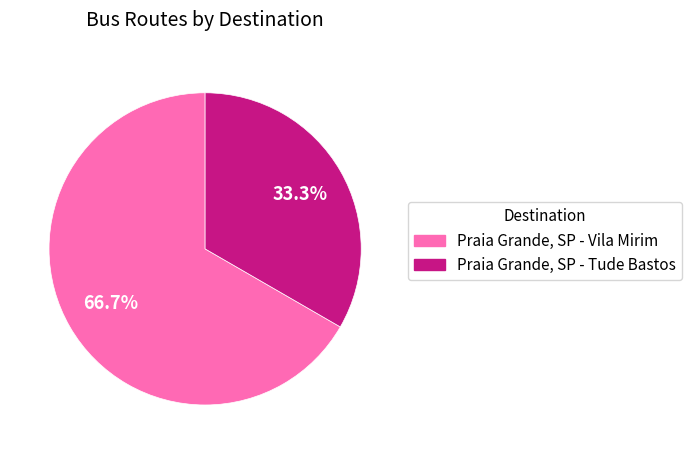

Between Praia Grande, SP - Tude Bastos and Praia Grande, SP - Vila Mirim, which is larger?

Praia Grande, SP - Vila Mirim